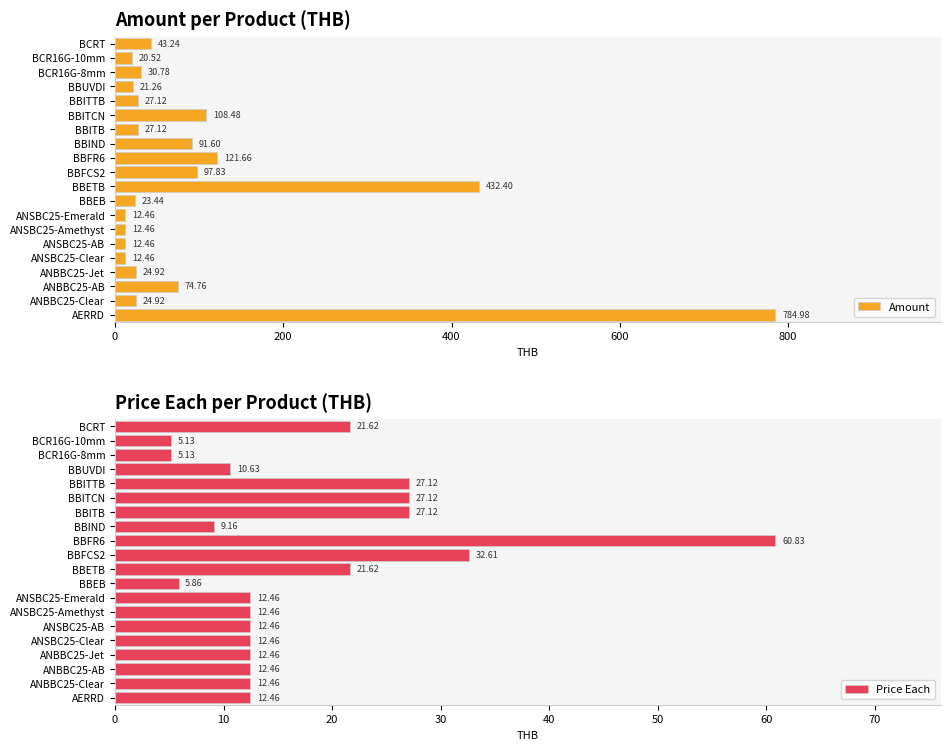

Where is Amount nearest to the value 398?

BBETB